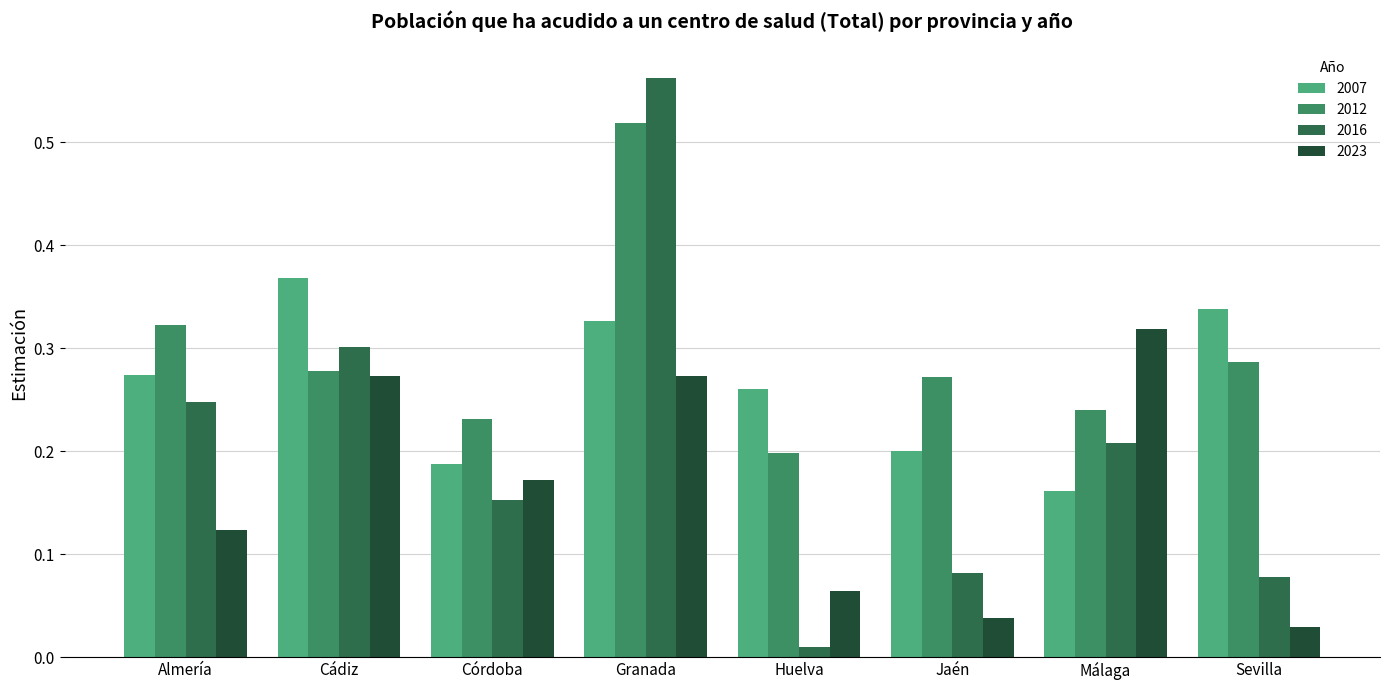

List the series in order of their overall mean, highest first.

2012, 2007, 2016, 2023